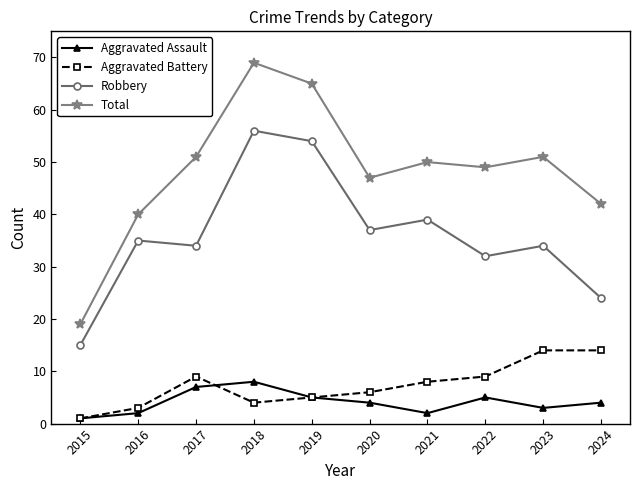

Is this an area chart (filled region under the line)?

No